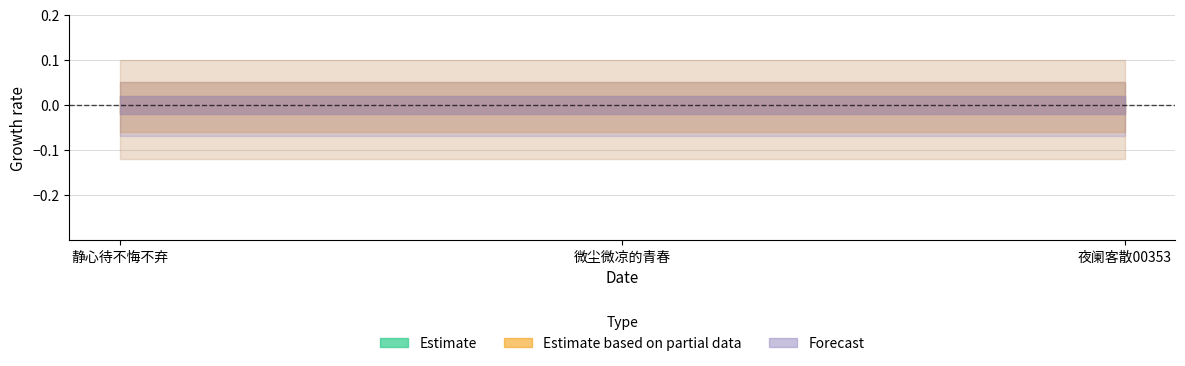

Which has a higher value, 夜阑客散00353 or 静心待不悔不弃?

夜阑客散00353